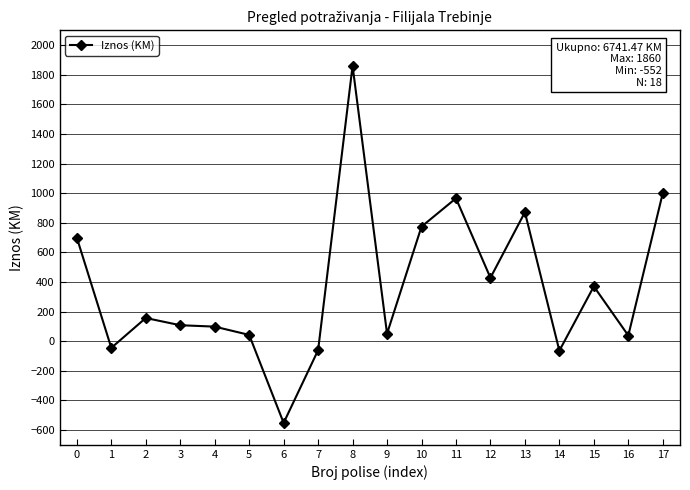

What is the sum of all values?

6741.5